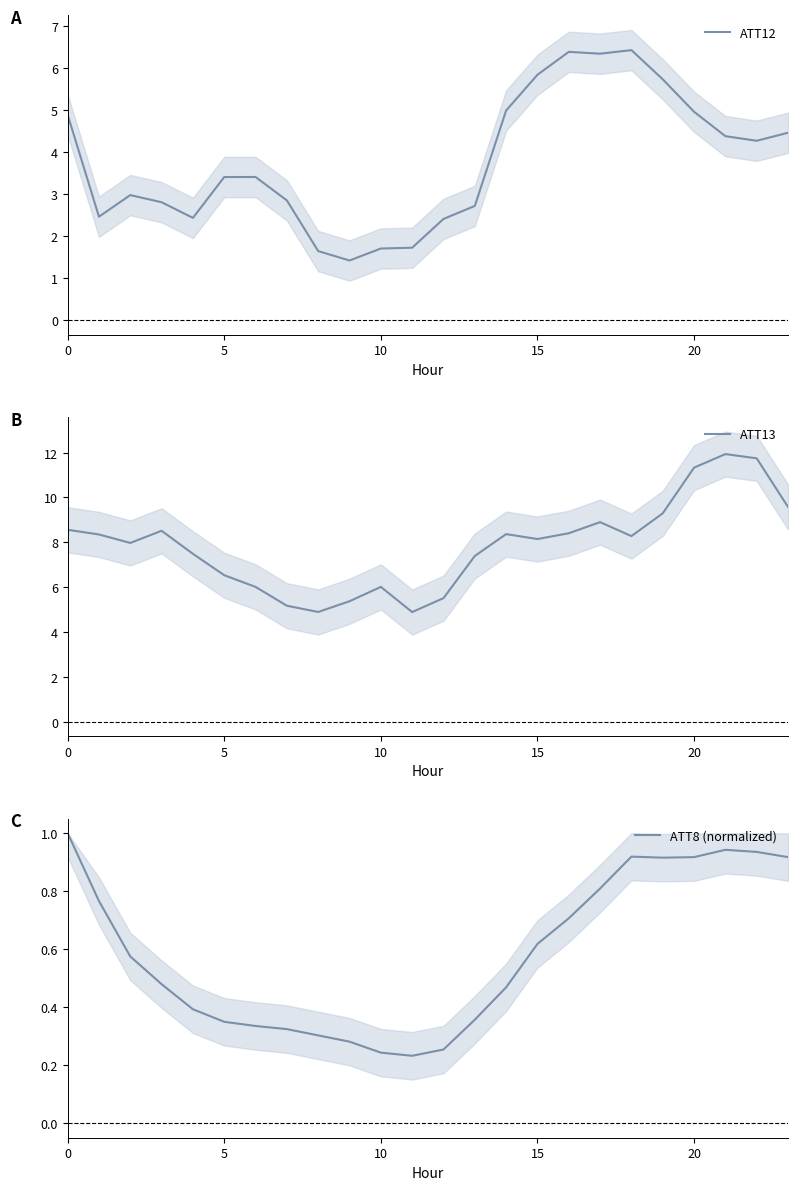

What is the minimum value for ATT12?

1.4